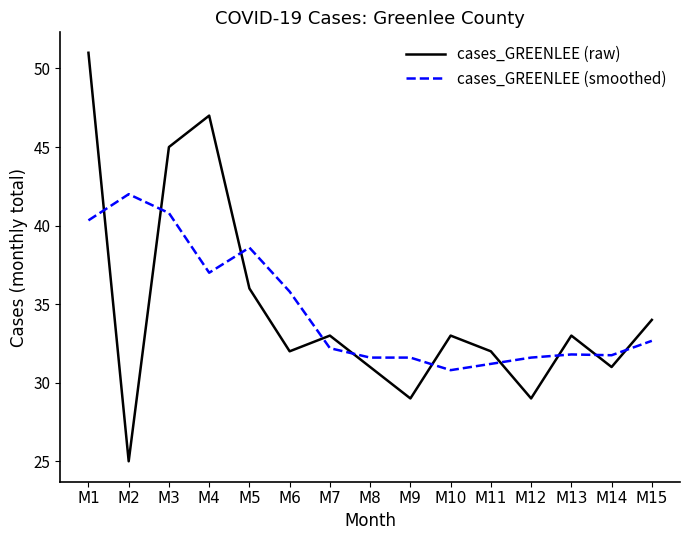

Is the value of cases_GREENLEE (smoothed) at M2 greater than the value of cases_GREENLEE (raw) at M8?

Yes